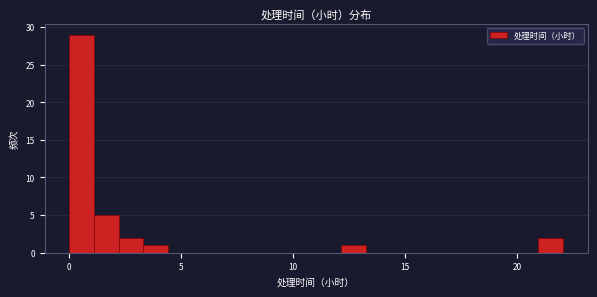

Read against the x-axis, roughly where is the centre of the tallest bar?

0.5